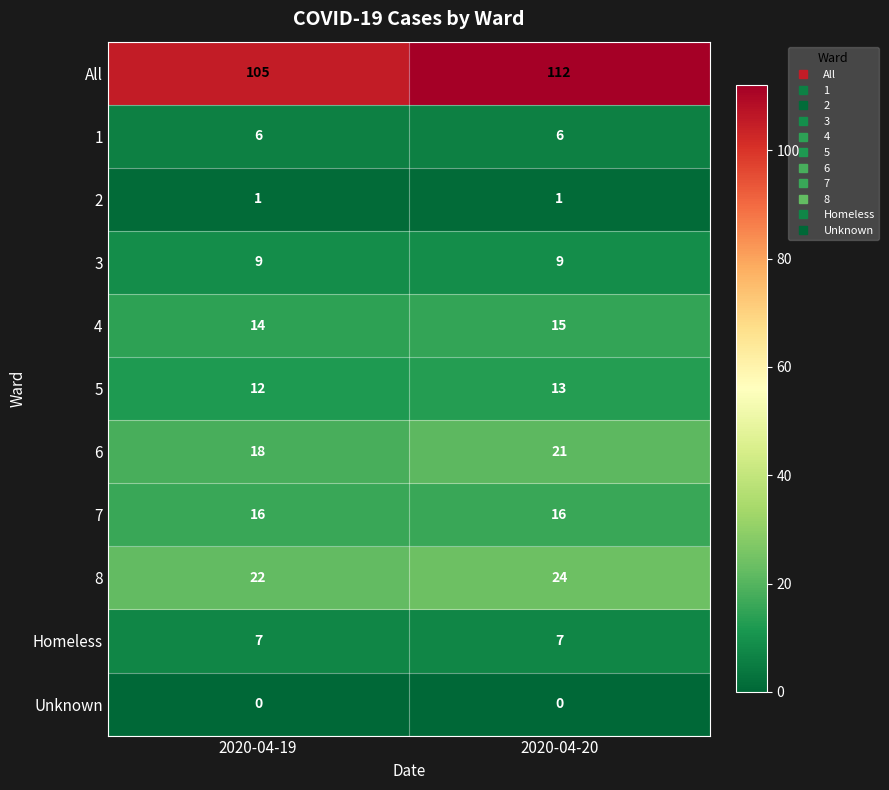

What is the sum of the 7 values at 2020-04-20 and 2020-04-19?

32